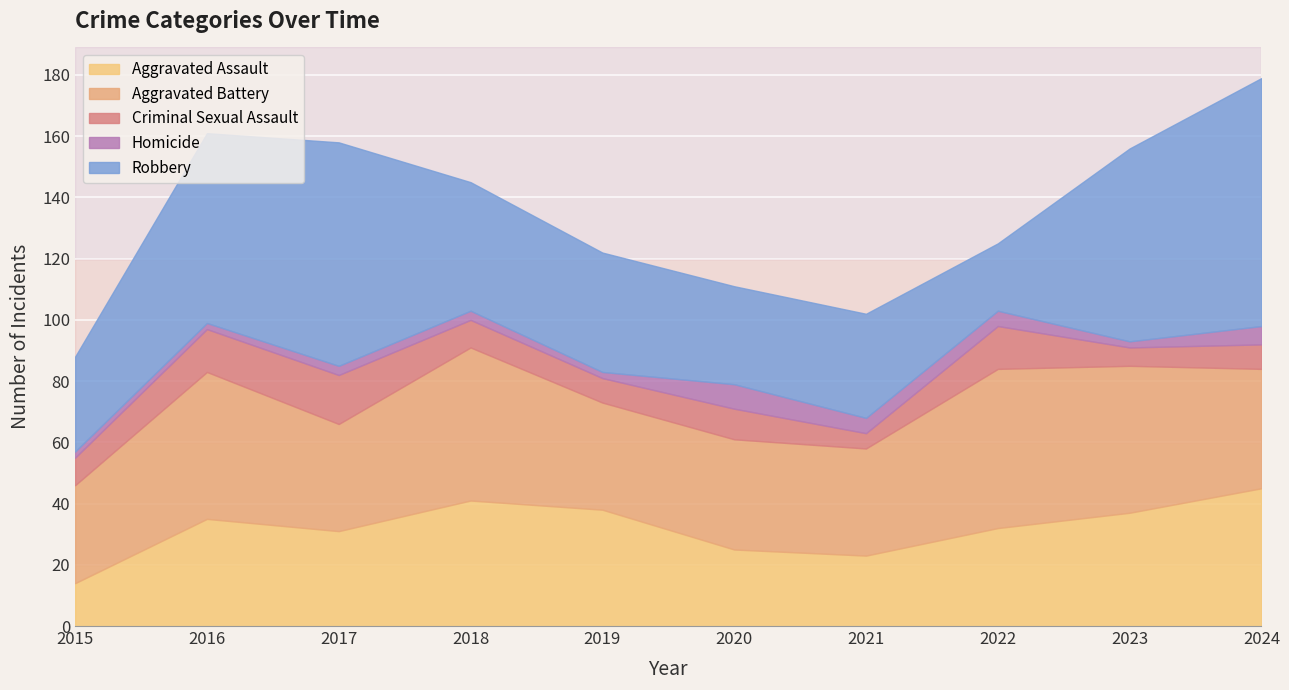

What is the maximum value for Aggravated Assault?

45